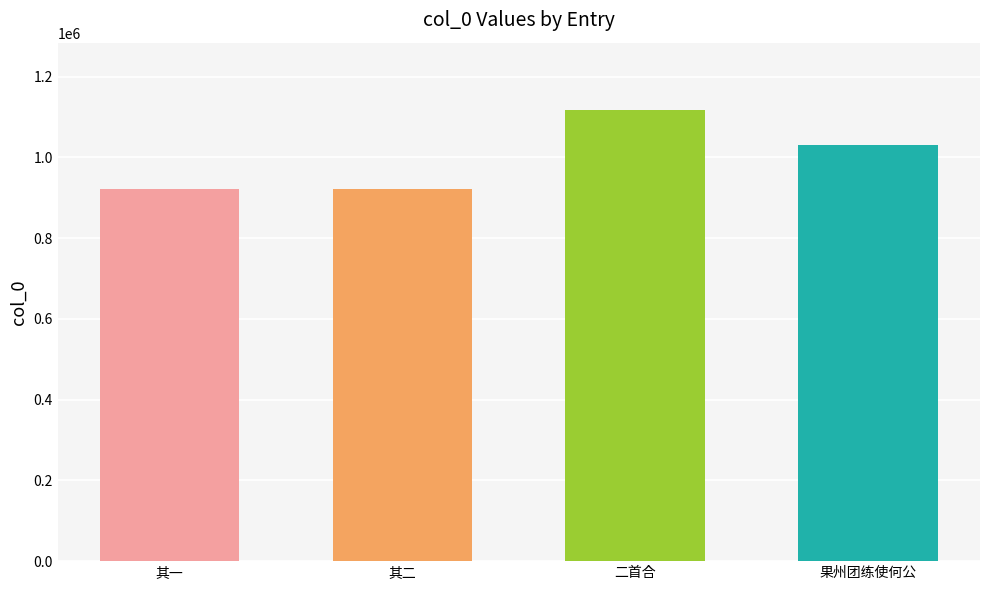

What is the smallest value displayed?

921115